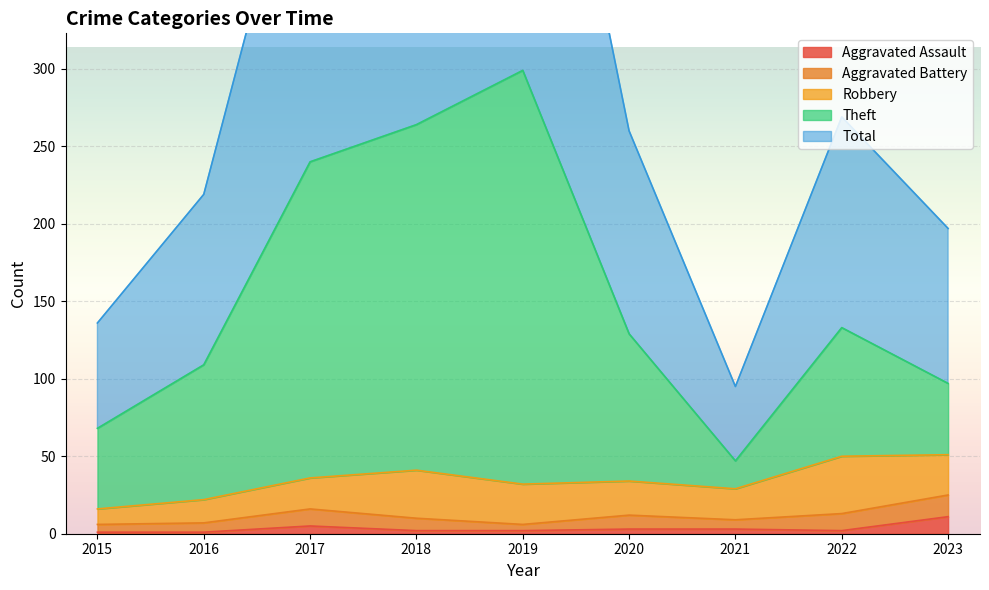

Which series has the widest spread of values?

Total